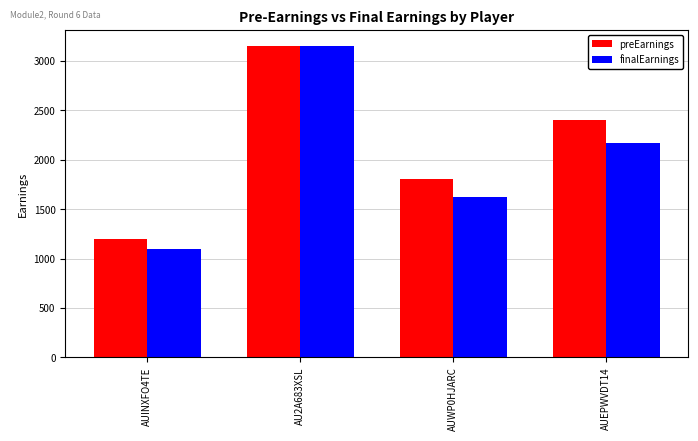

Is the value of finalEarnings at AU2A683XSL greater than the value of preEarnings at AUEPWVDT14?

Yes